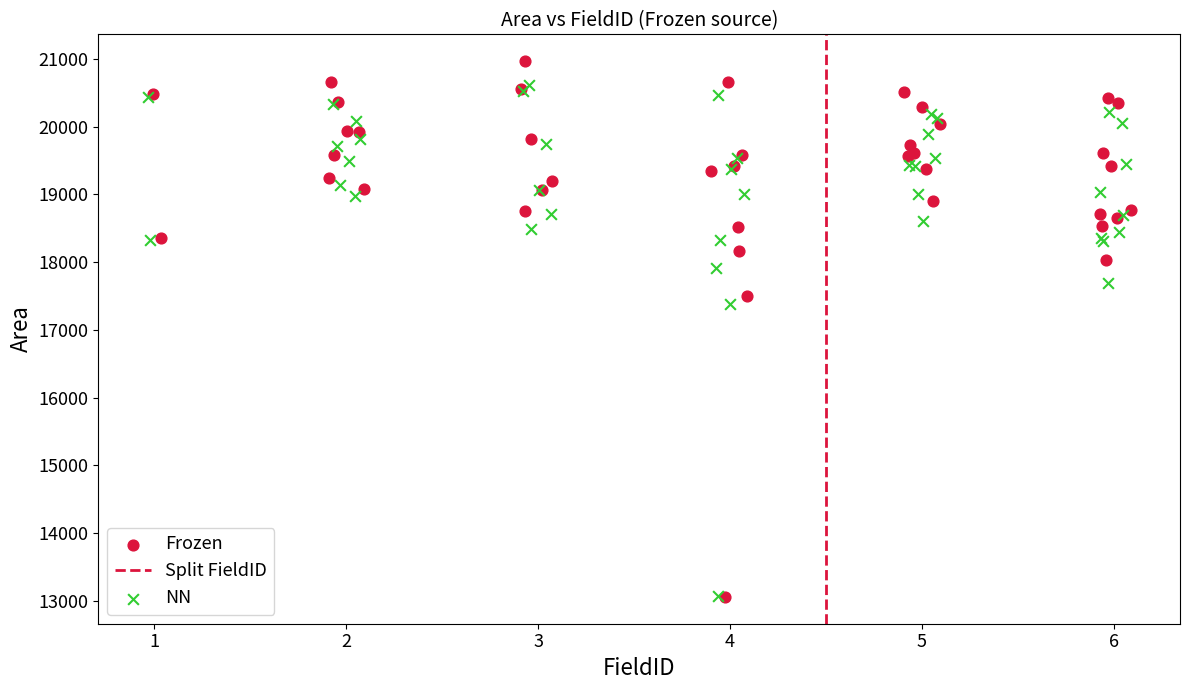

Which series has the largest Y range (max minus min)?

Frozen